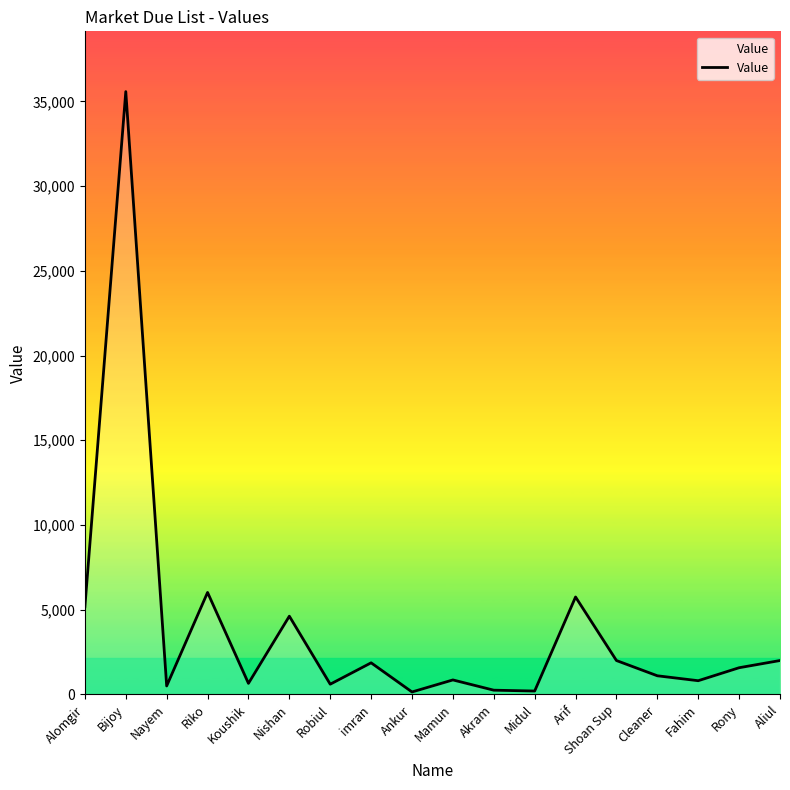

What is the approximate value at Aliul?

2000